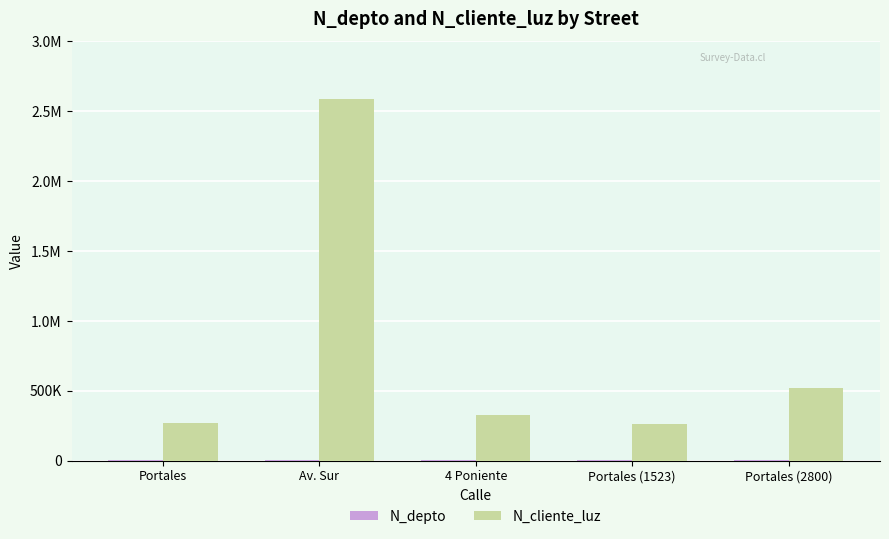

At which category is the sum across all series the highest?

Av. Sur